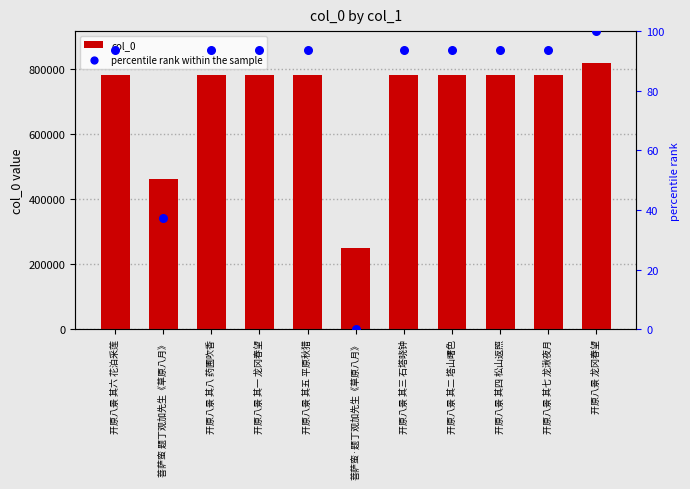

At which category is the sum across all series the highest?

开原八景 龙冈春望